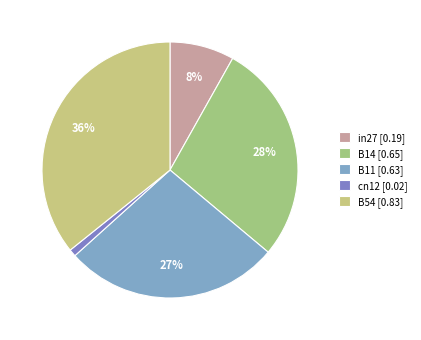

Count the number of slices in the pie.

5